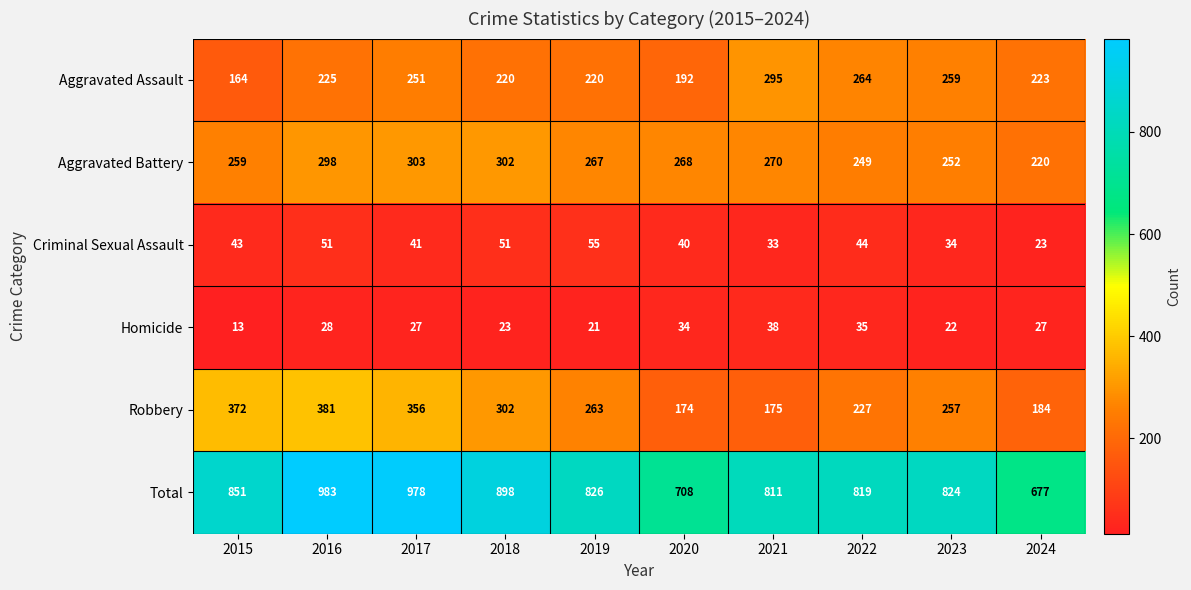

True or false: Homicide has a value of 34 at 2020.

True